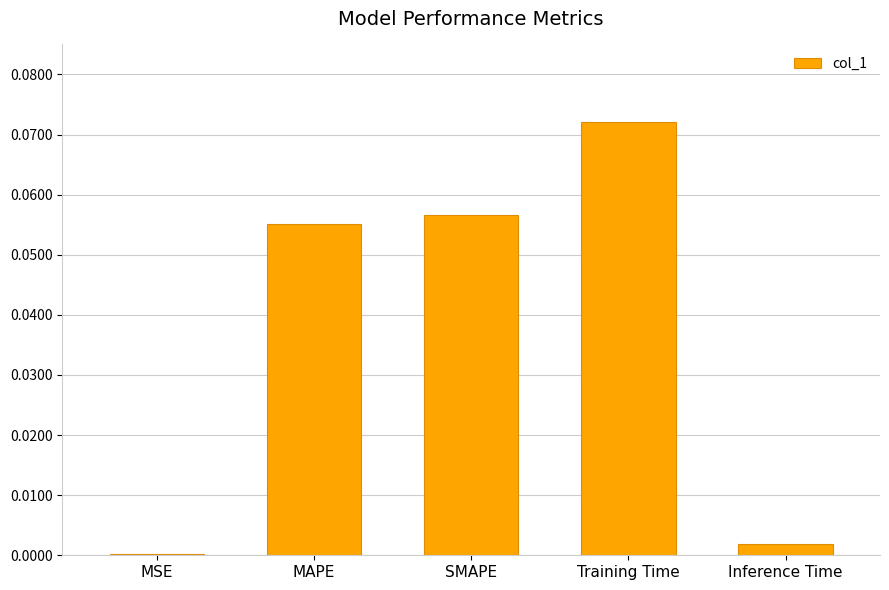

At which category does the chart reach its peak across all series?

Training Time